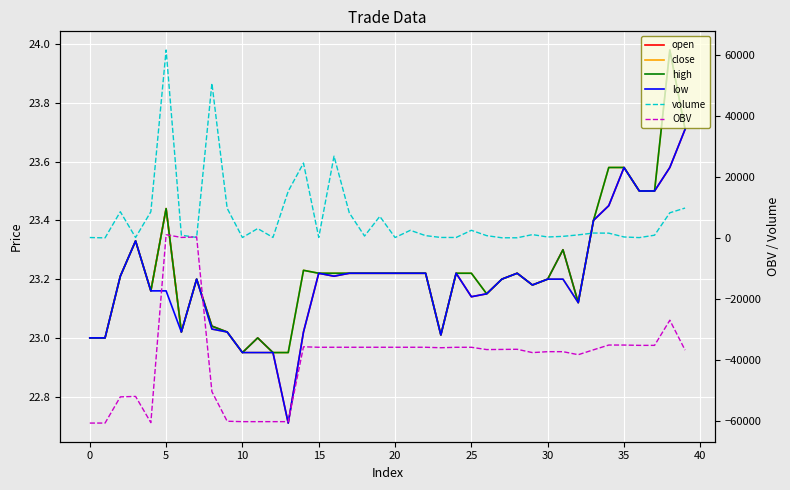

Is it true that close equals 23.2 at 5?

True